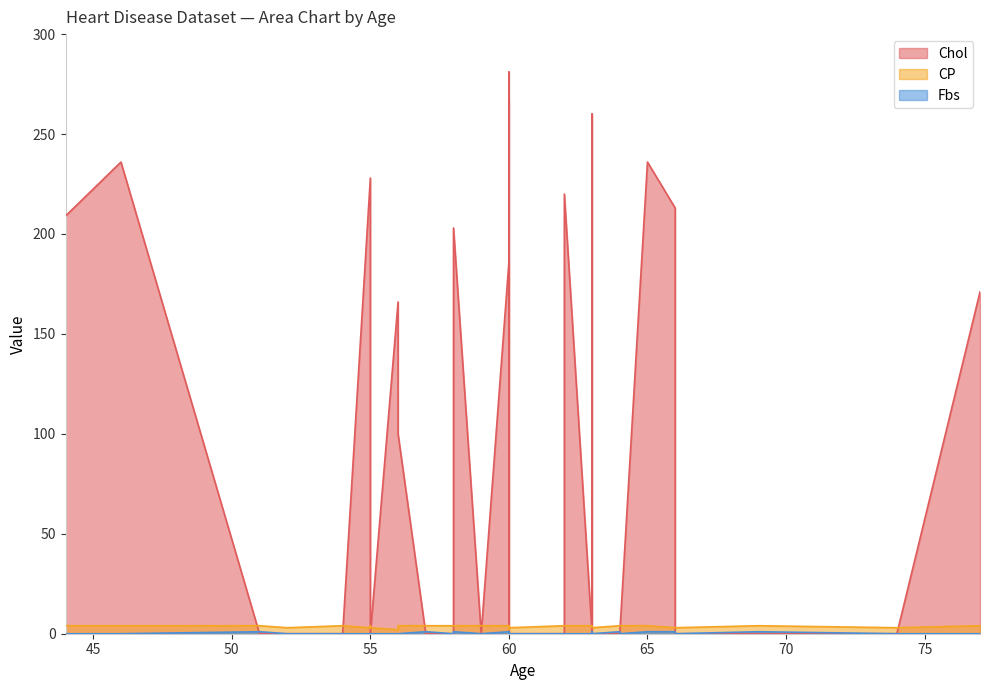

Which series has the largest total across all categories?

Chol